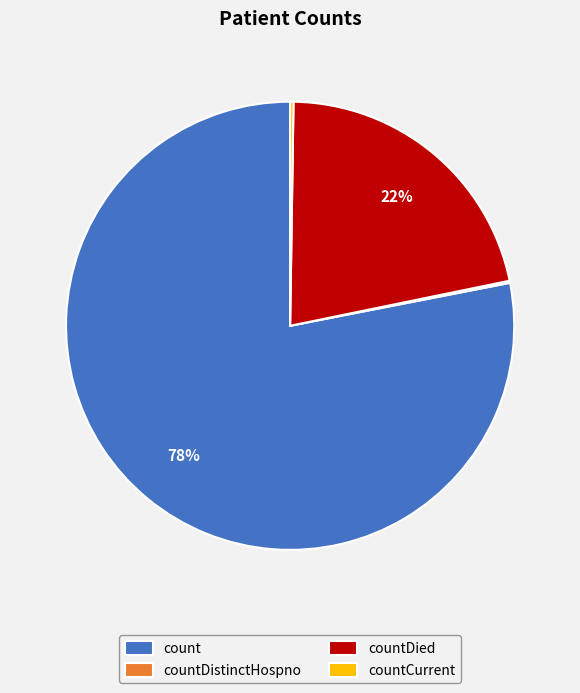

To the nearest percent, what is the difference between the largest and smallest slice percentages?

78%